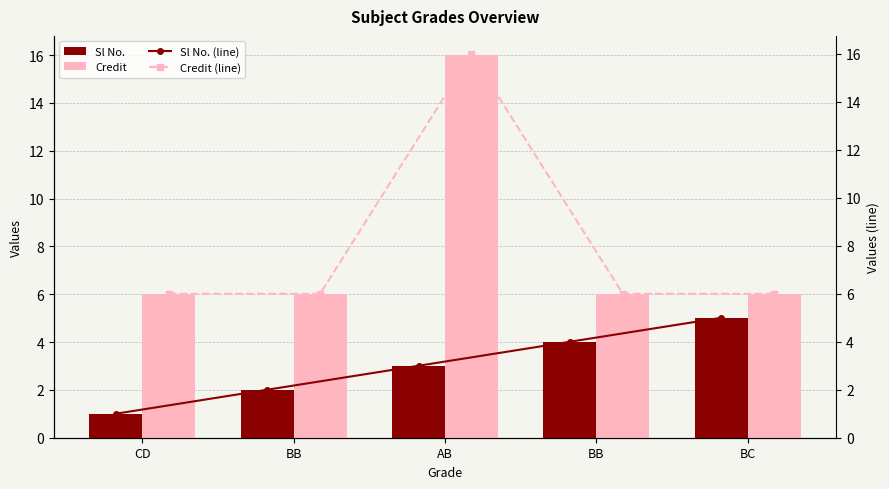

Rank the series at BB from highest to lowest value.

Credit, Credit (line), Sl No., Sl No. (line)